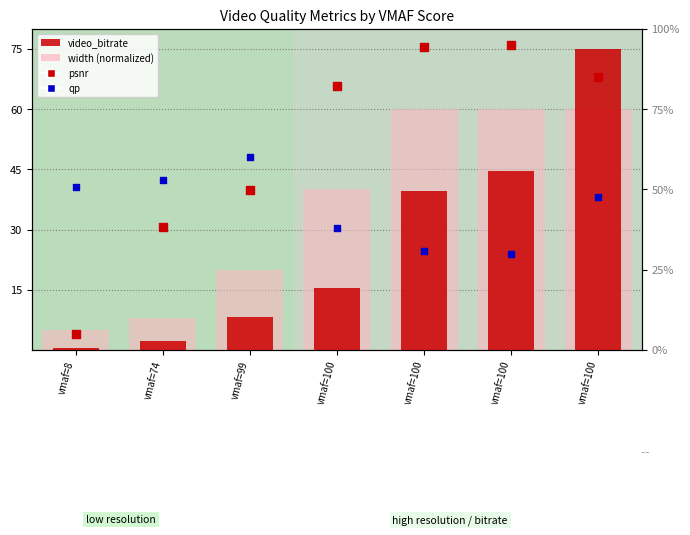

At which category is the sum across all series the highest?

vmaf=100